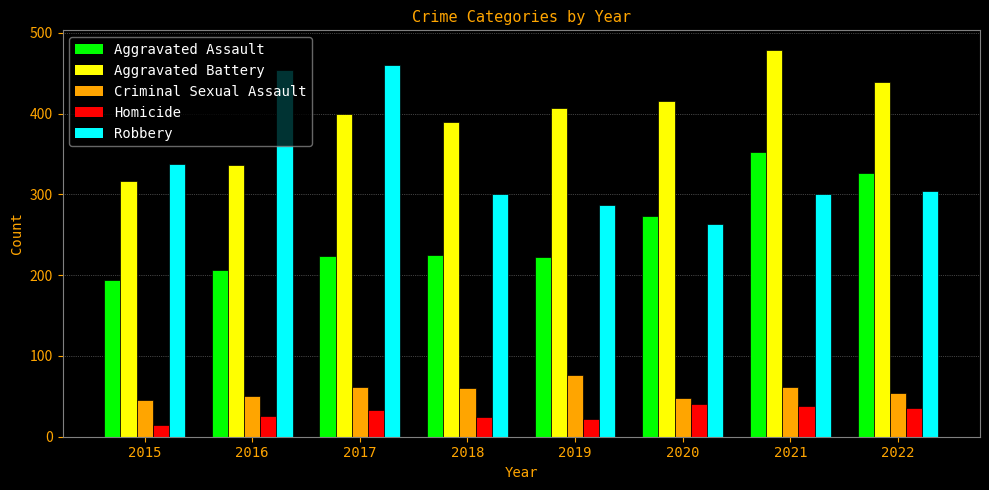

The value of Aggravated Battery at 2022 is 439. True or false?

True